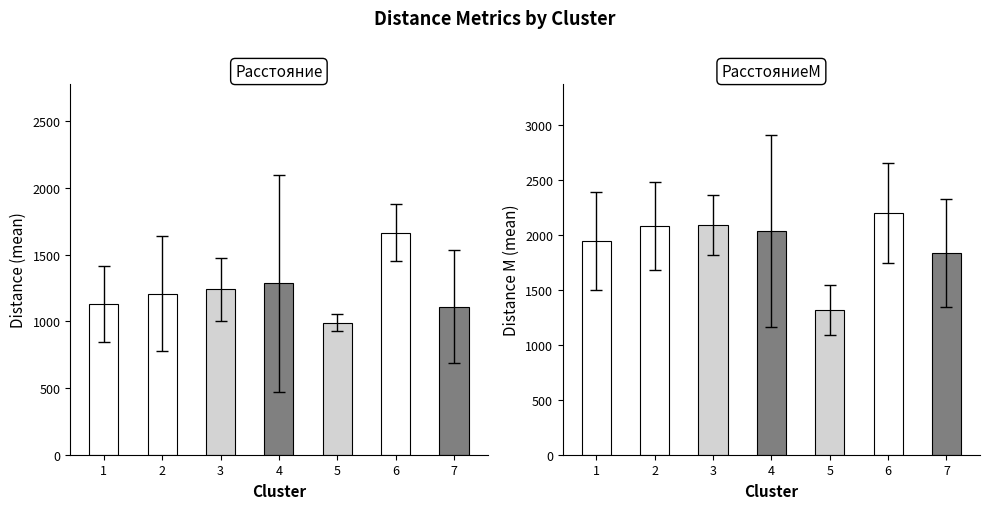

What is the difference between the second highest and minimum values in the РасстояниеМ series?

772.6